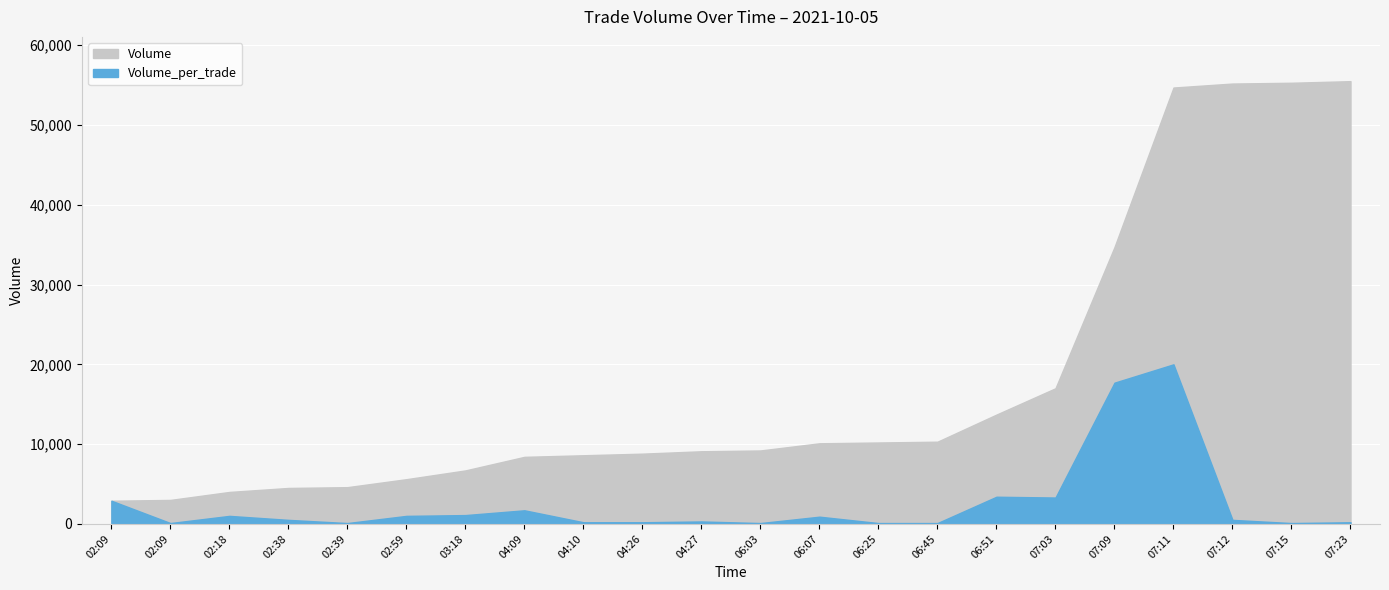

How many lines are shown in the chart?

2